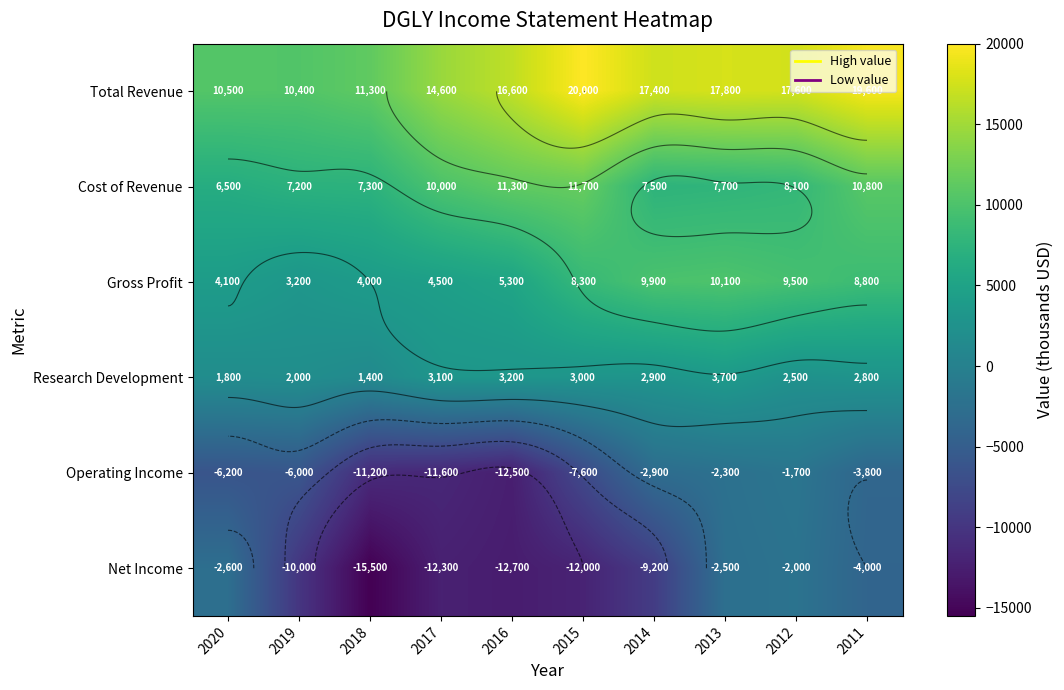

How many values in the Gross Profit series are below 8300?

5